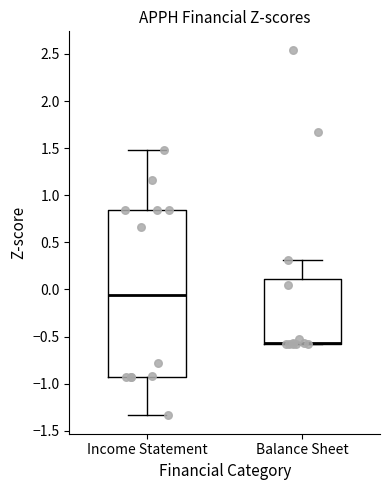

Reading left to right, read every box against the y-axis: the position of its median line, the range the box covers, and the ends of its whiskers. The values are not printed on the chart, so give them approximately, as read against the axis.

Income Statement: median -0.05, box -0.95 to 0.85, whiskers -1.35 to 1.50
Balance Sheet: median -0.55 (drawn on the box's lower edge), box -0.60 to 0.10, whiskers -0.60 to 0.30